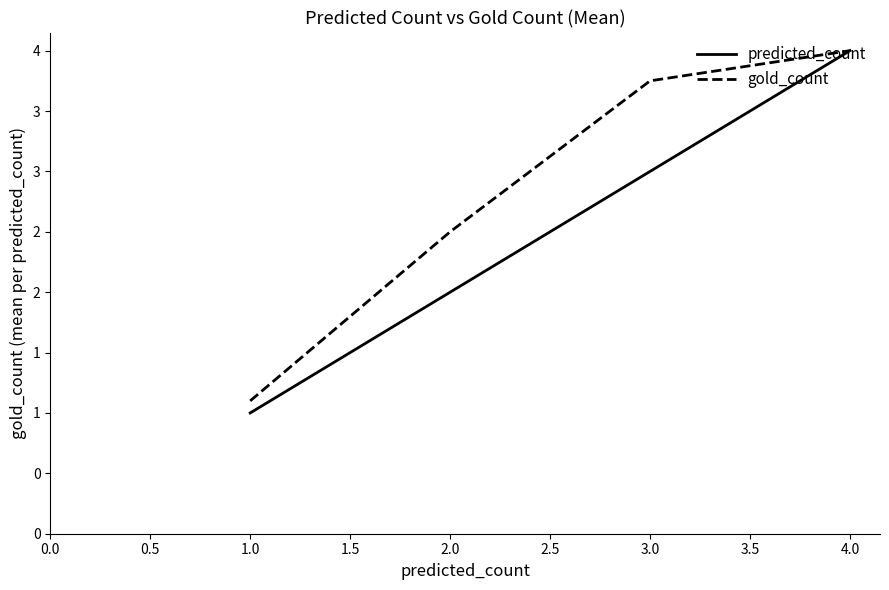

Is this an area chart (filled region under the line)?

No